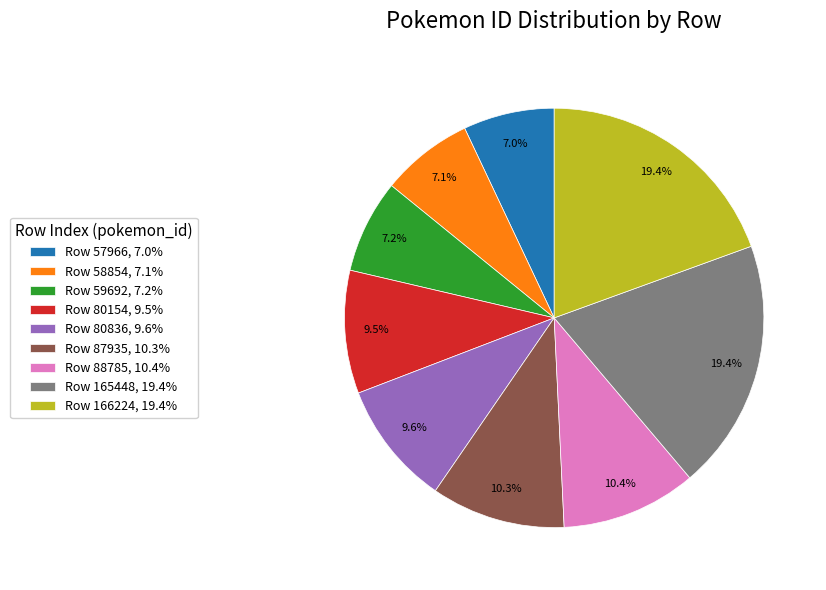

Approximately how many times larger is the value at Row 59692, 7.2% compared to Row 80154, 9.5%?

0.8